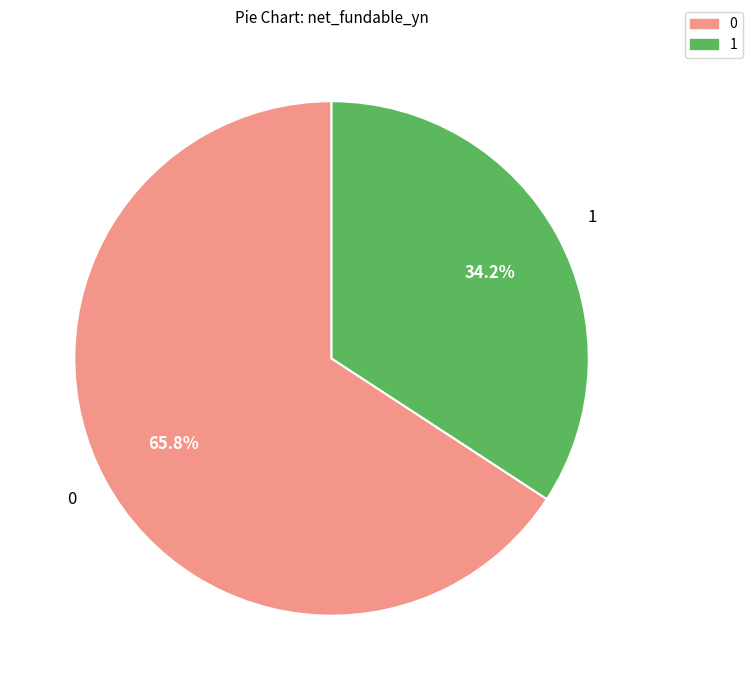

Rank the categories by value from lowest to highest.

1, 0